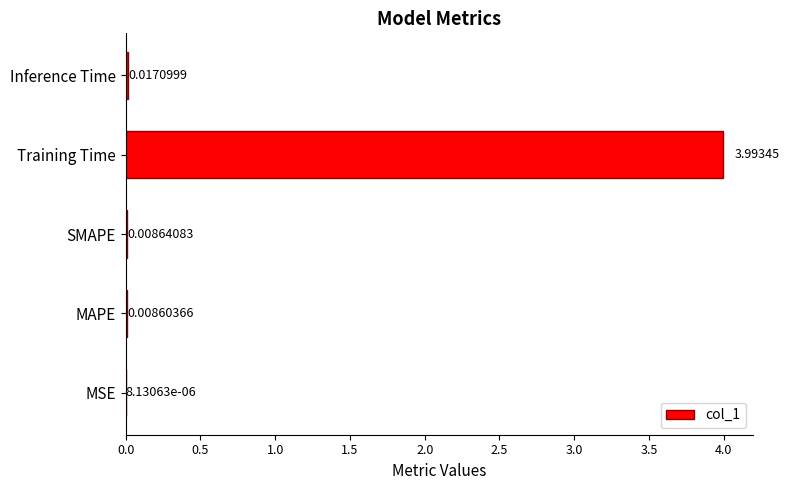

What is the average value?

0.8